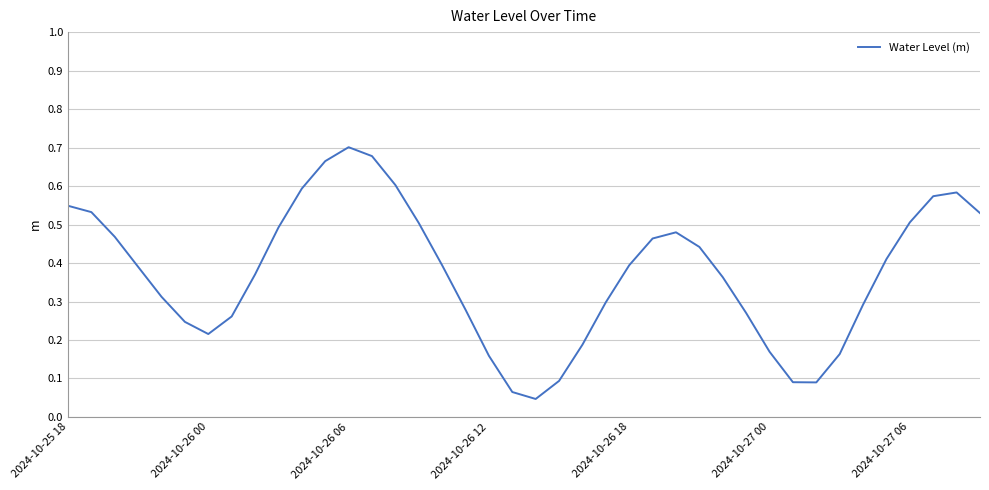

What is the sum of all values?

14.9